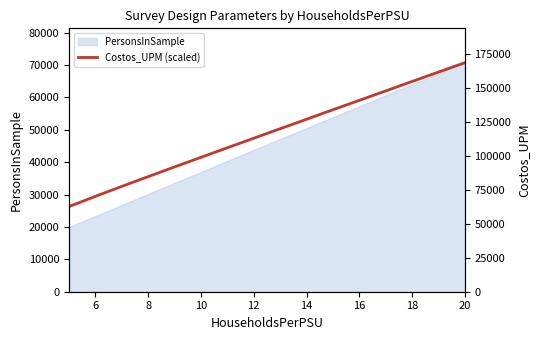

Does the chart display data point markers on the line(s)?

No